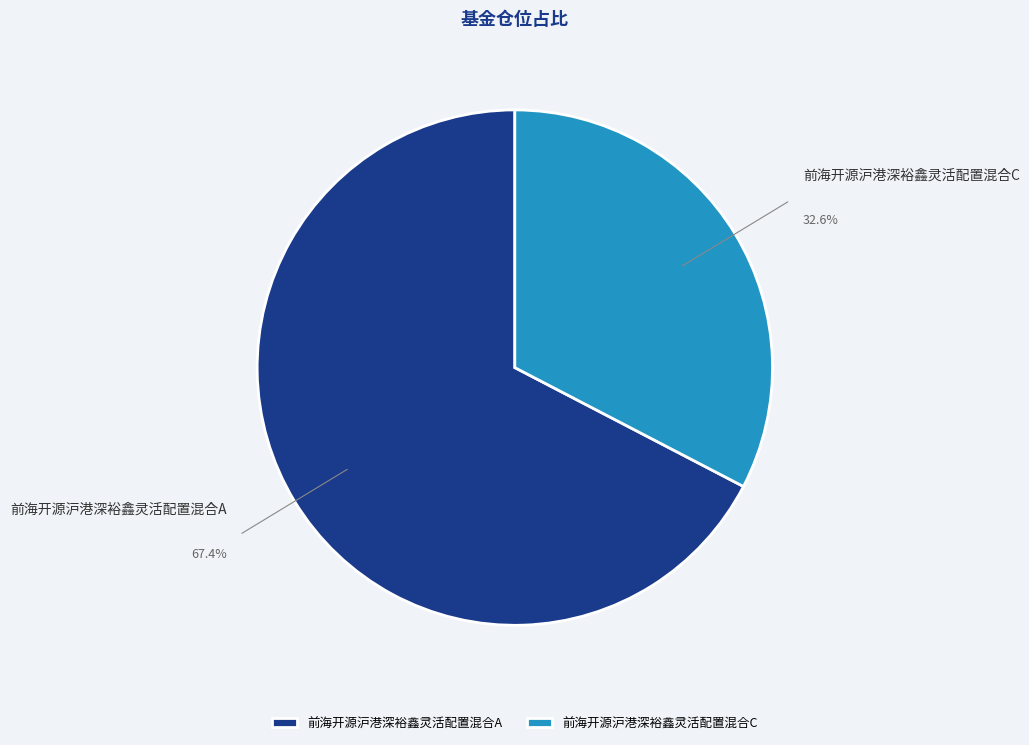

The 前海开源沪港深裕鑫灵活配置混合C slice represents 26% of the pie. True or false?

False